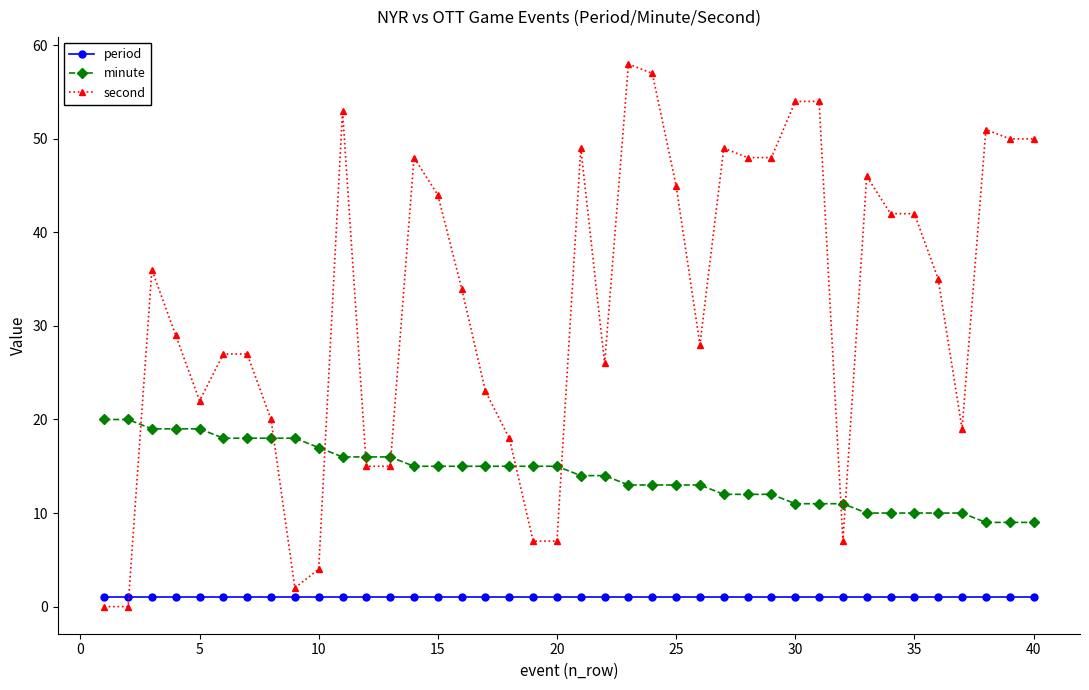

What are all the series names shown in the legend?

period, minute, second